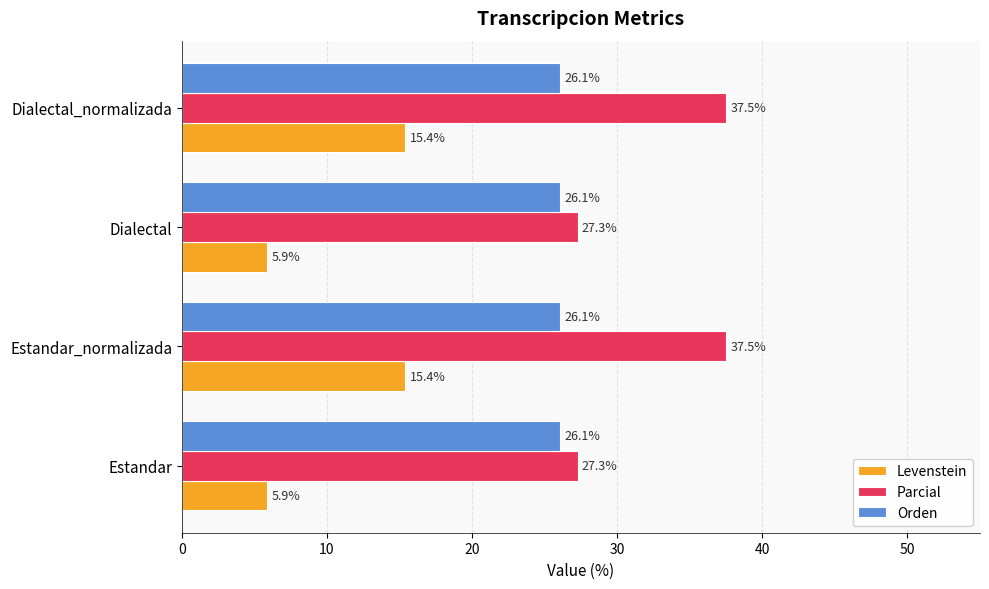

What is the maximum value shown in the chart?

37.5